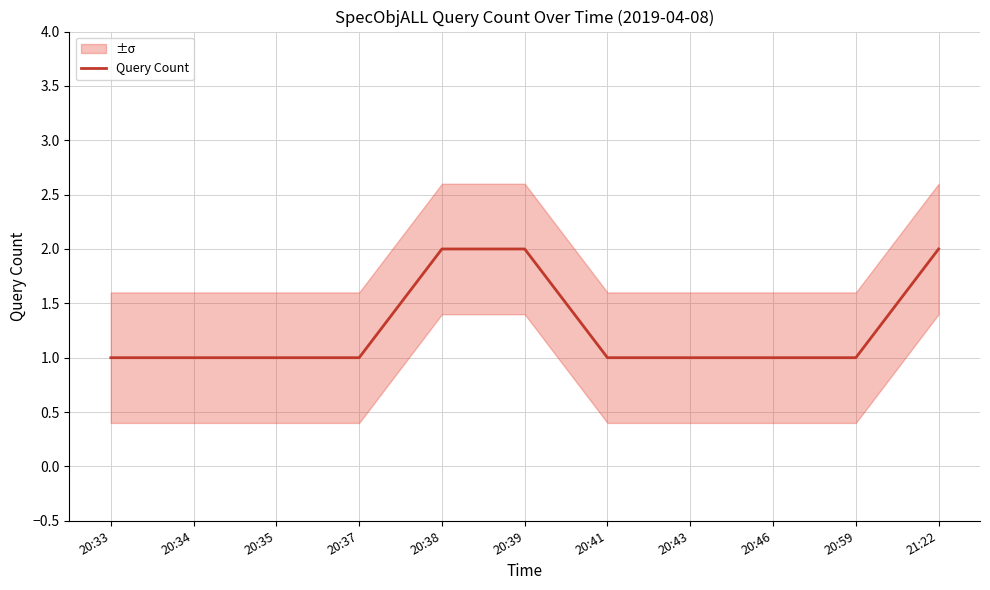

How many values are between 1 and 2?

11